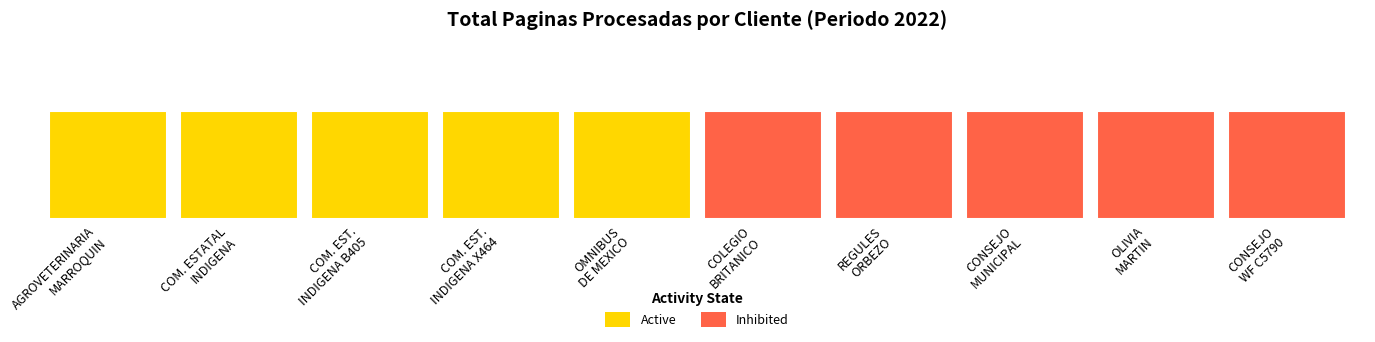

What is the difference between the second highest and second lowest values in the PAGINAS PROCESADAS BYN series?

3693